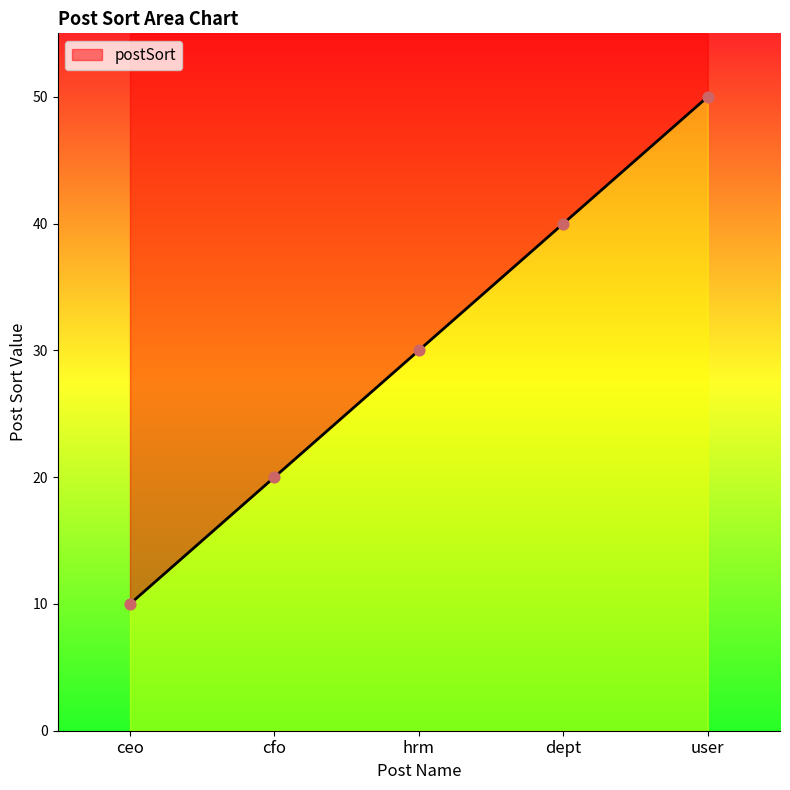

Between cfo and user, which is larger?

user